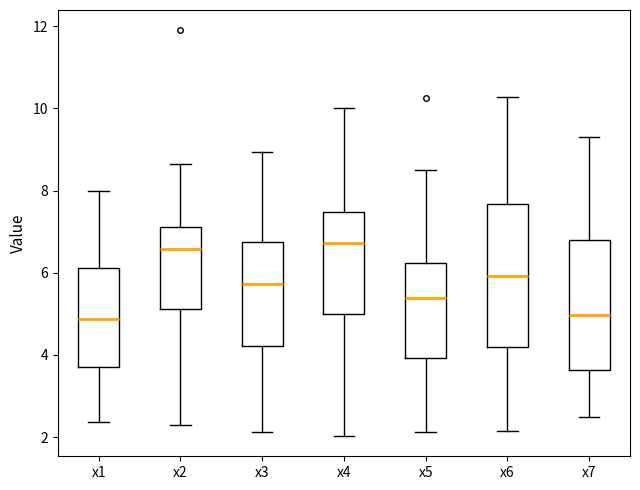

Where is the lower edge of the box for x7 on the y-axis? The values are not printed on the chart, so give them approximately, as read against the axis.

3.6